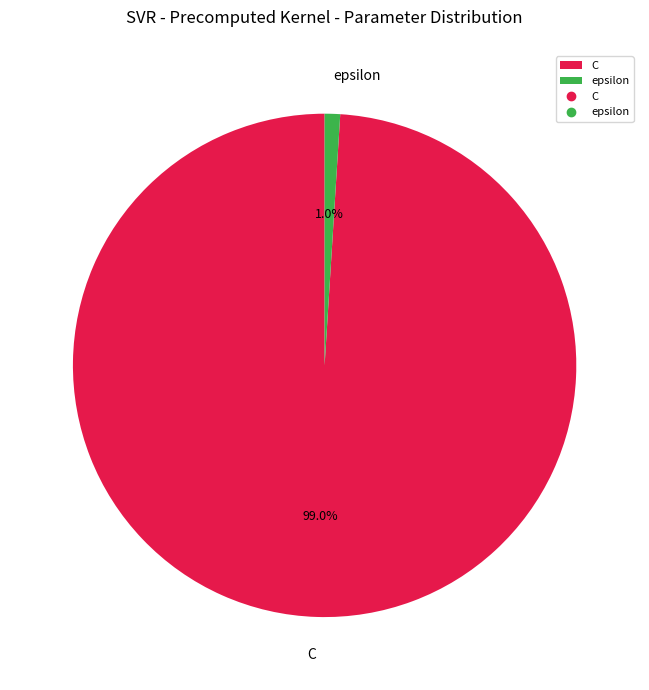

Which has a higher value, epsilon or C?

C